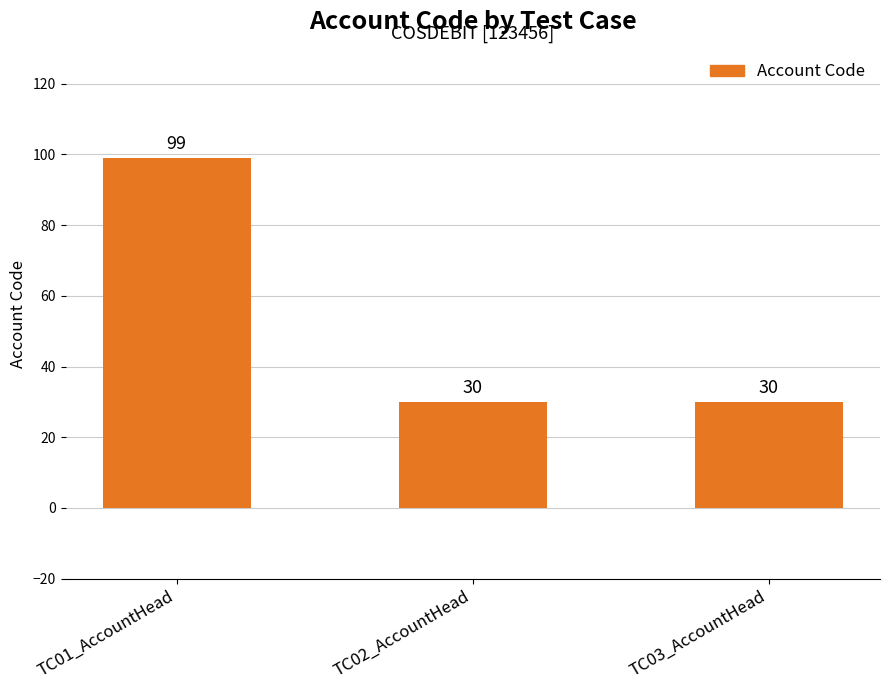

What is the value of the 1st bar from the left?

99